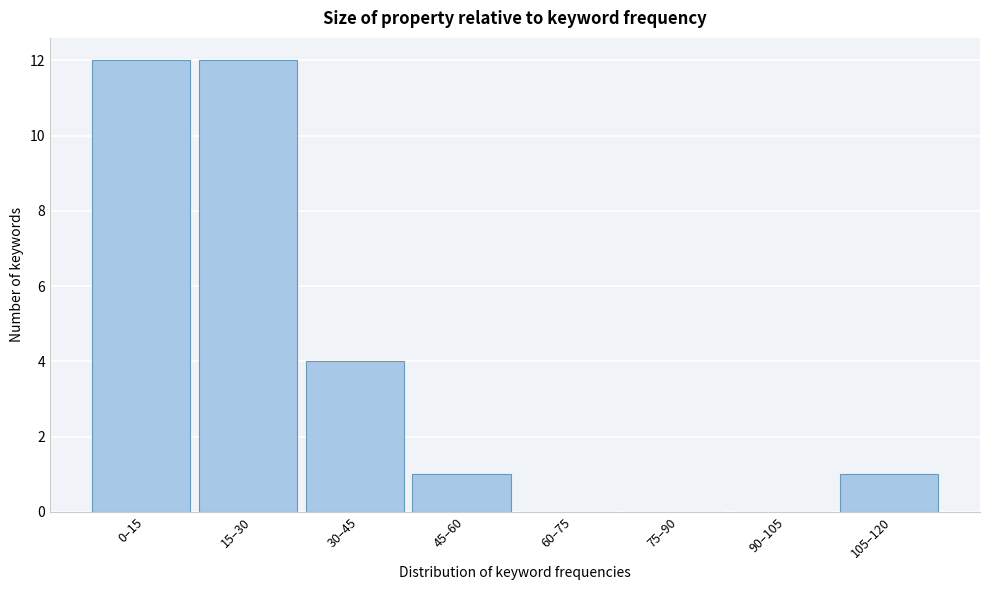

Reading left to right, what are all the values shown in this chart?

0–15=12	15–30=12	30–45=4	45–60=1	60–75=0	75–90=0	90–105=0	105–120=1